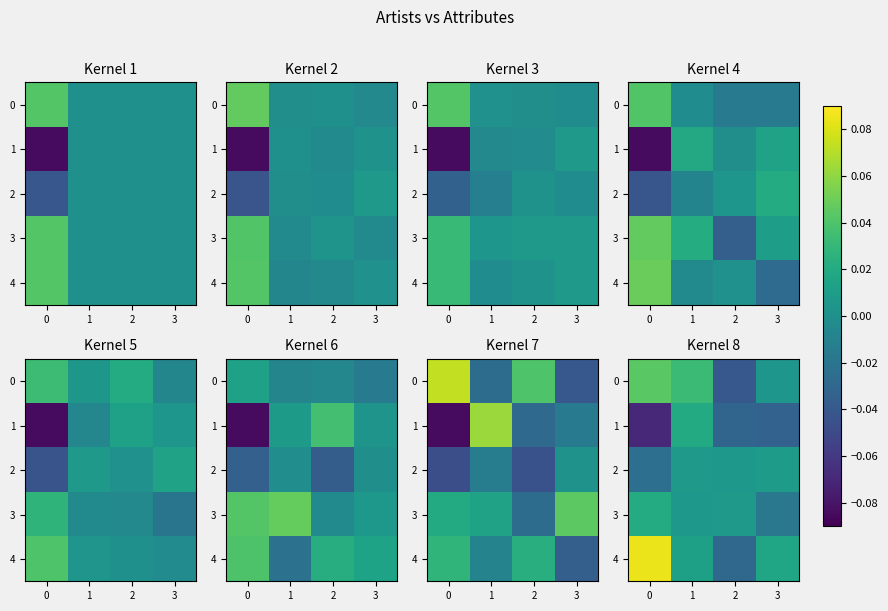

The value of 3 at 1 is 0.0. True or false?

True